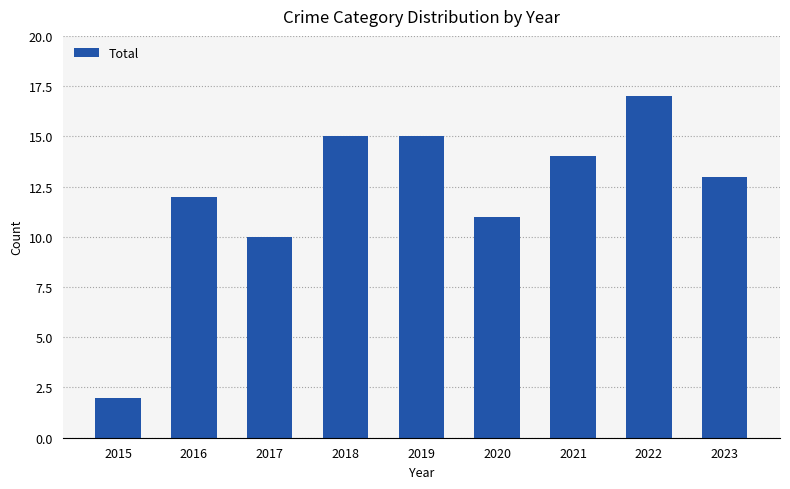

Reading left to right, extract all data points from this chart.

2	12	10	15	15	11	14	17	13